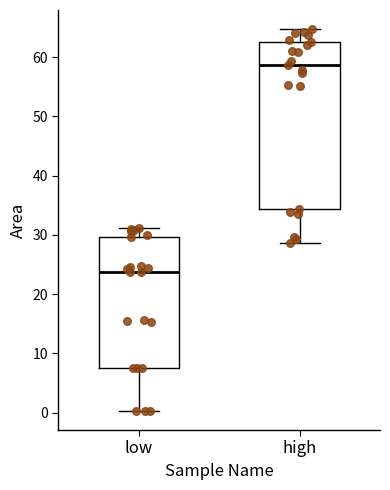

Which box's median line is the lowest?

low